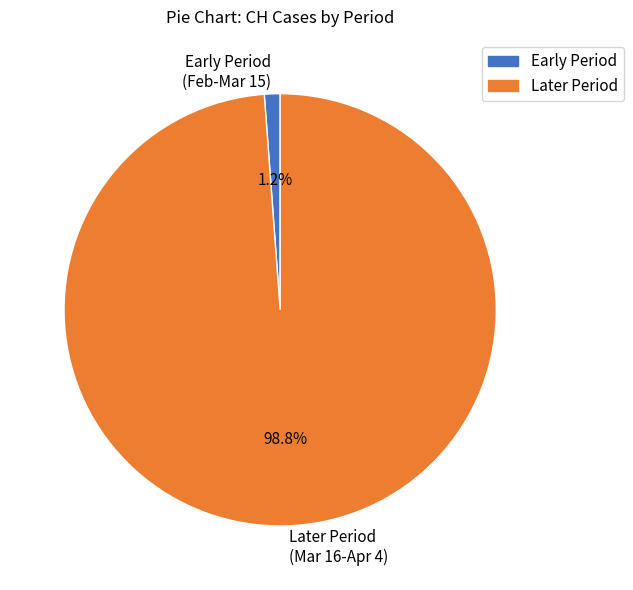

What percentage do Early Period (Feb-Mar 15) and Later Period (Mar 16-Apr 4) together represent?

100.0%